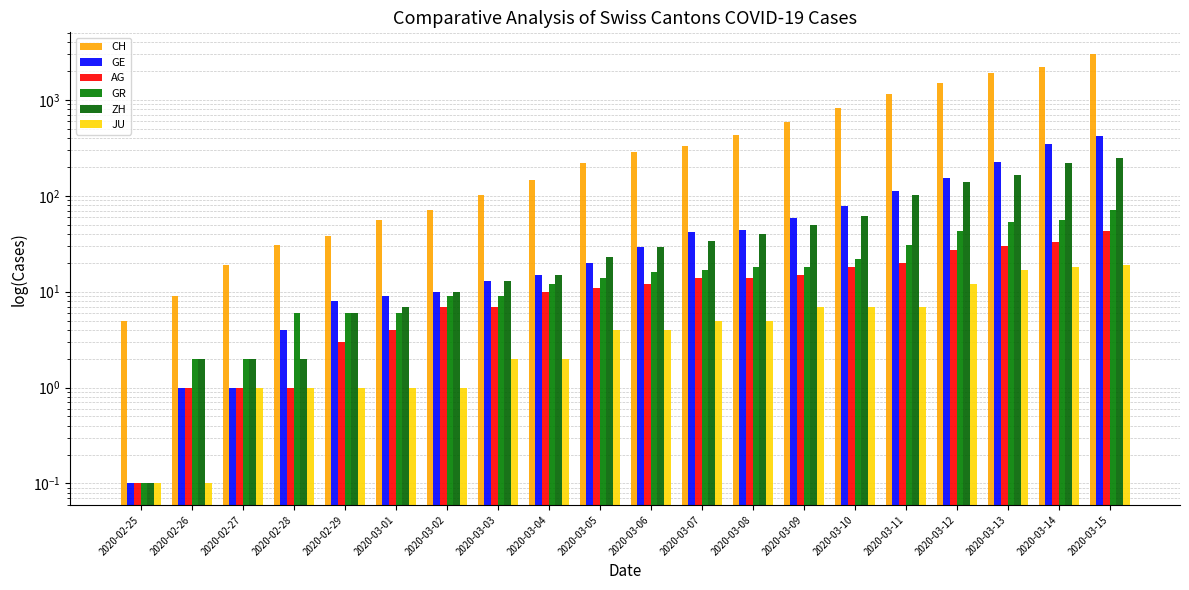

What is the smallest value displayed?

0.1